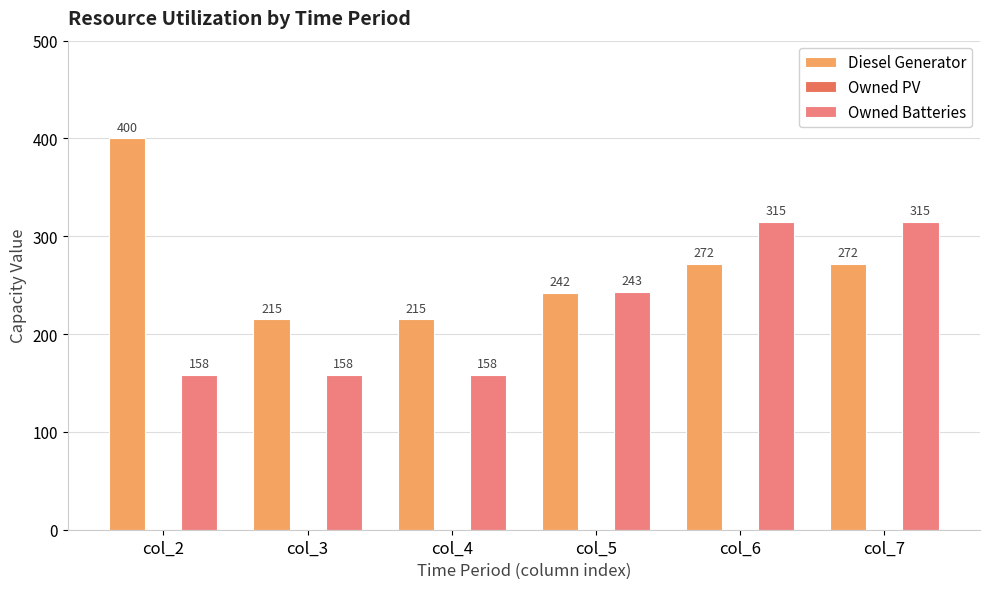

How many bars are there in total?

12